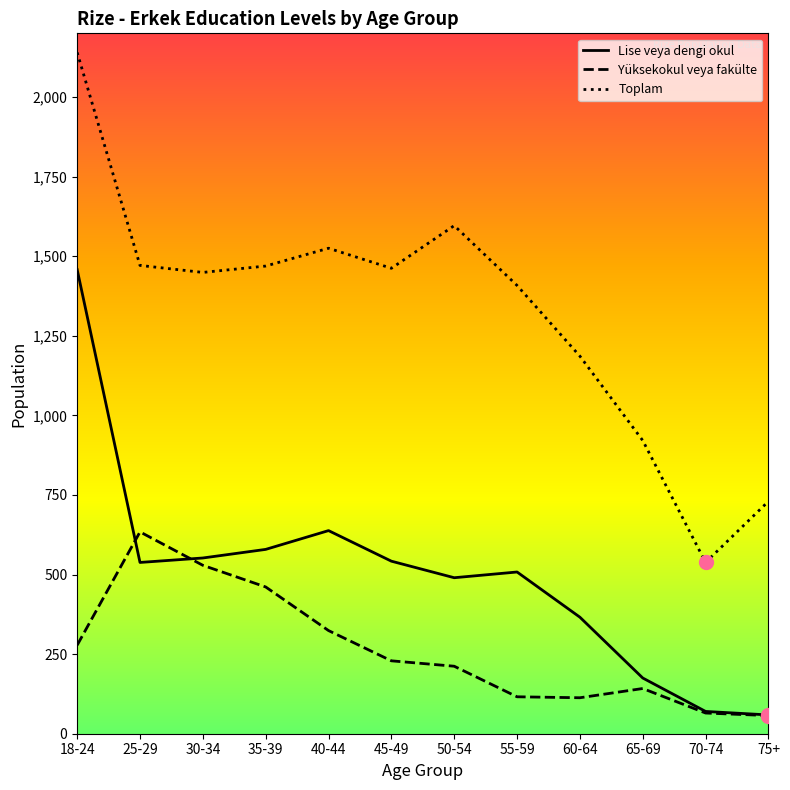

Is this an area chart (filled region under the line)?

No